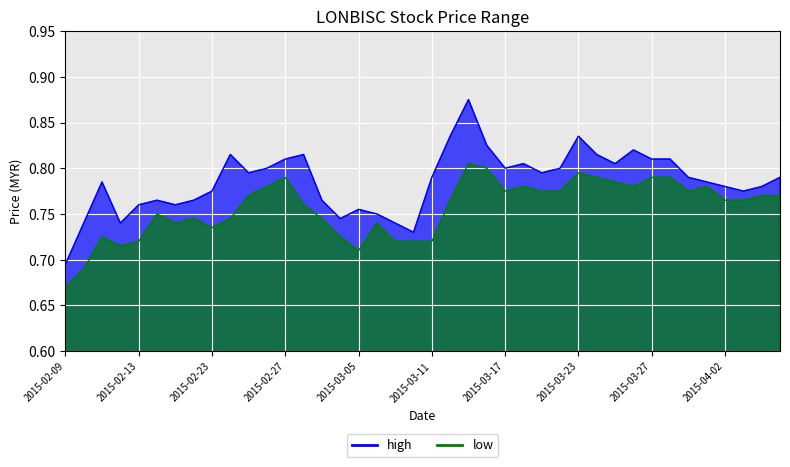

True or false: high has a value of 0.3 at 2015-03-11.

False